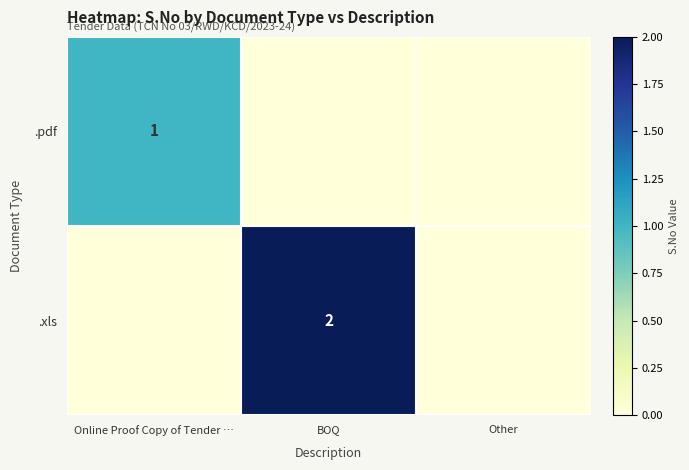

Which category has the lowest value across all series?

BOQ